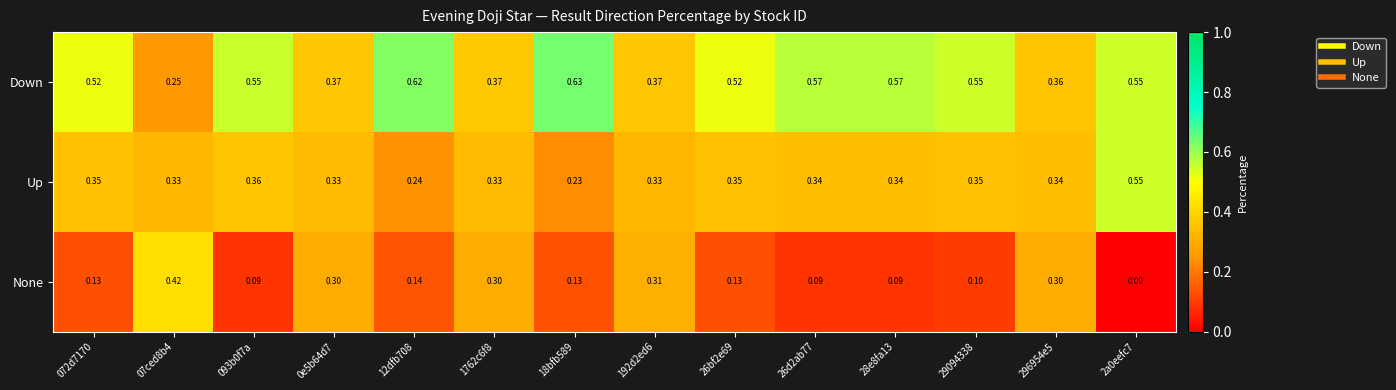

List the series in order of their peak value, highest first.

Down, Up, None